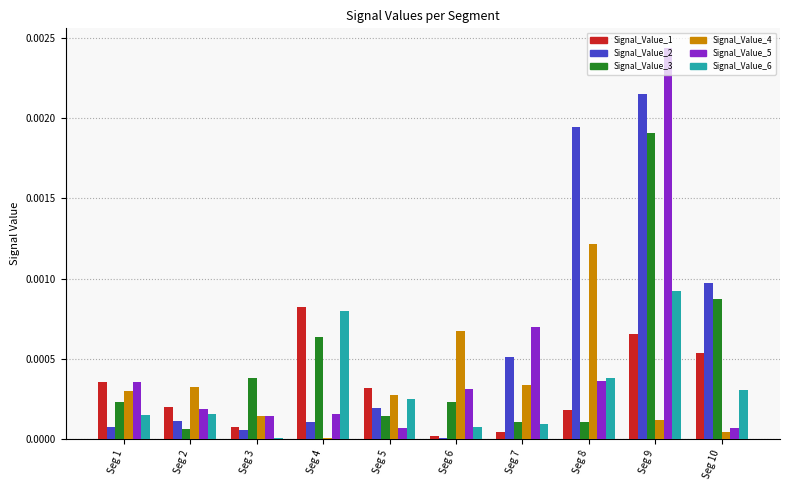

At which category is the sum across all series the highest?

Seg 9